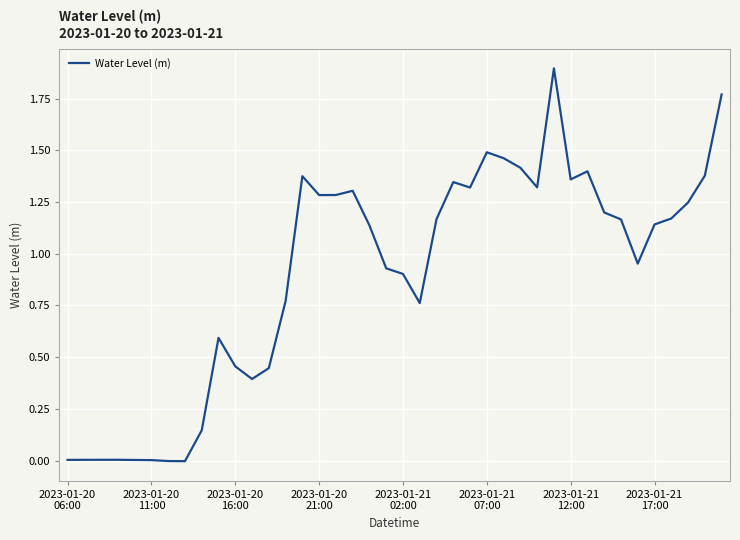

What is the difference between the maximum and minimum values?

1.9